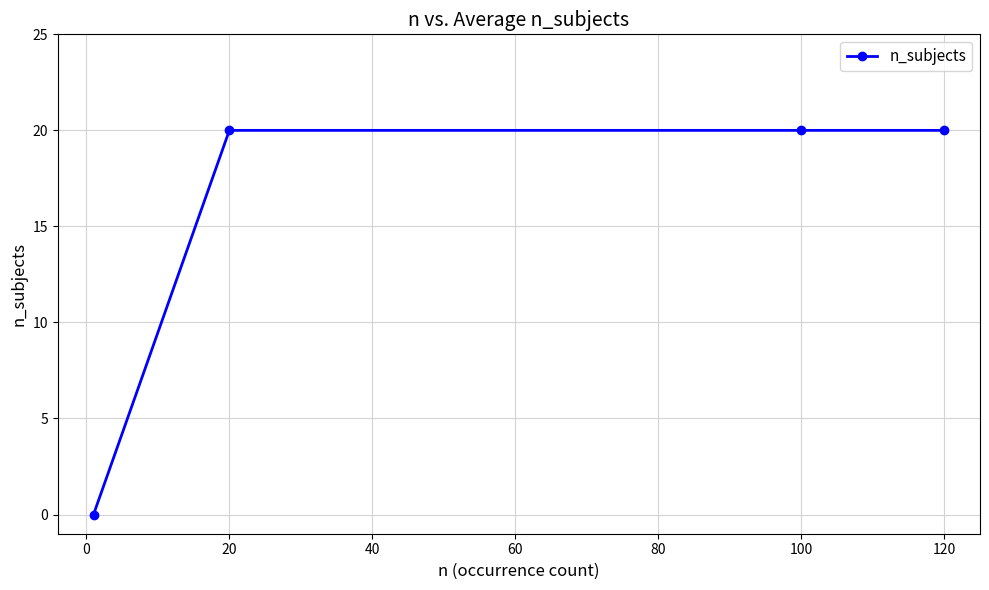

Count the number of data series in this chart.

1